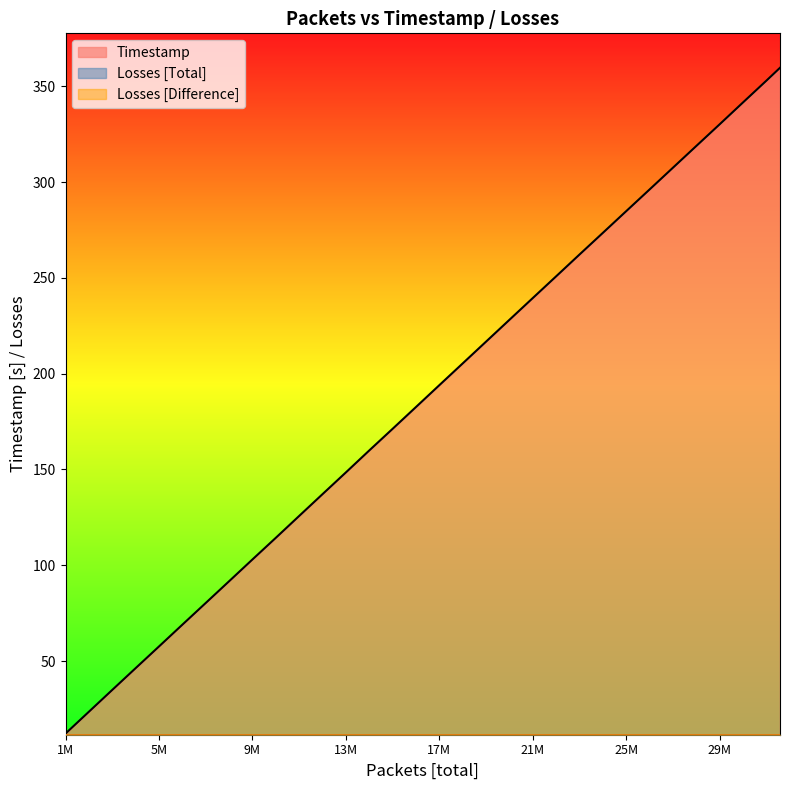

Which has a higher value, 18000001 or 5000001?

18000001